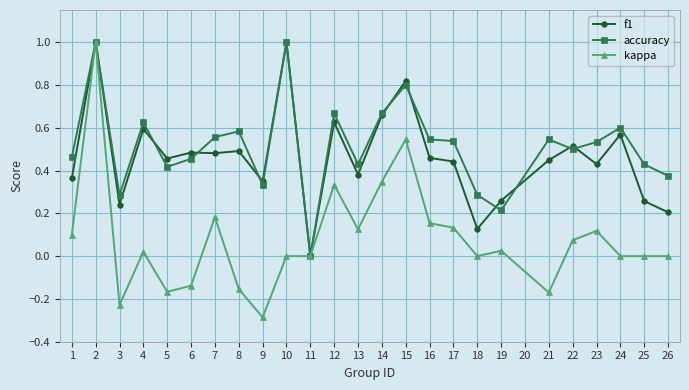

What is the total value across all series at 22?

1.1